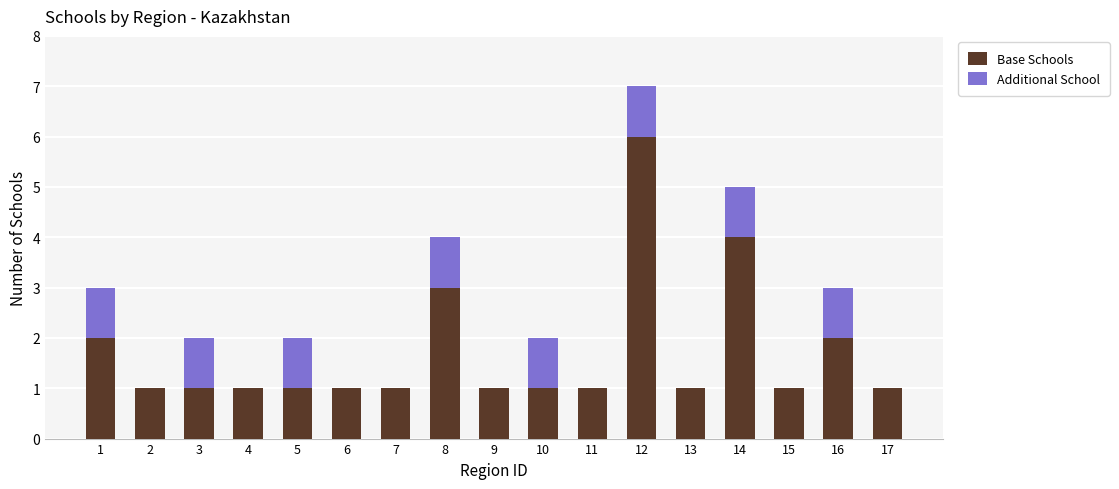

The Base Schools series shows 2 at 10. True or false?

False